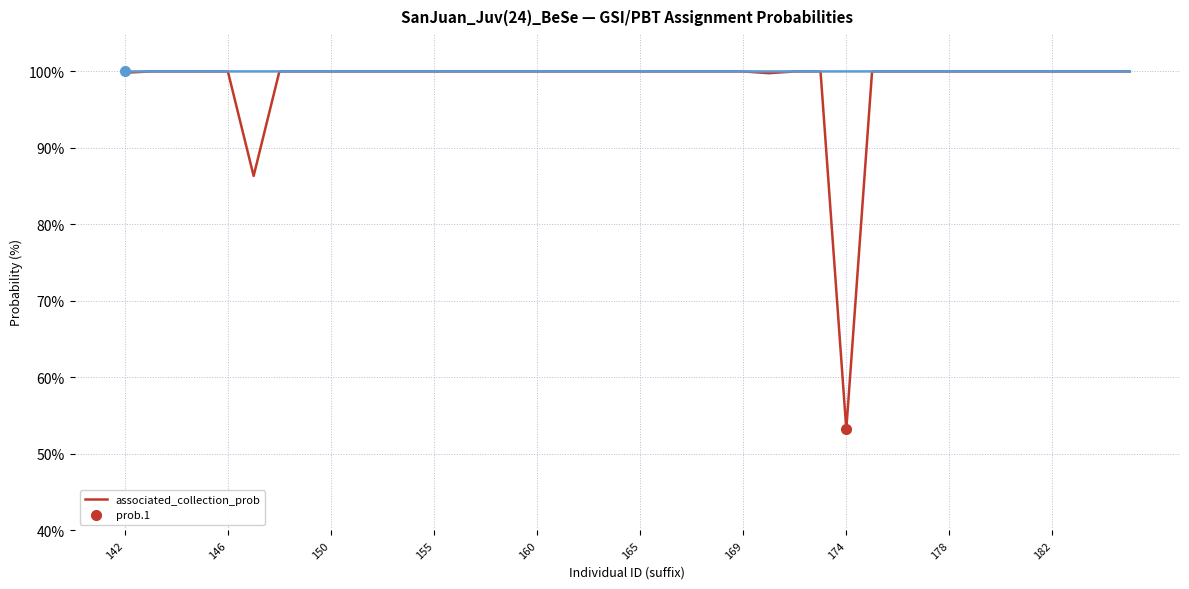

What is the label of the 40th point from the right?

142